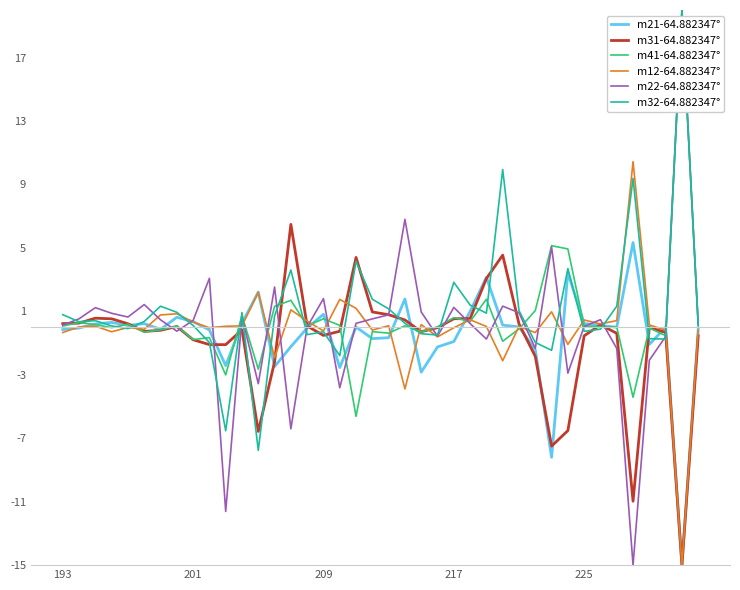

Which series has the largest range (max minus min)?

m22-64.882347°